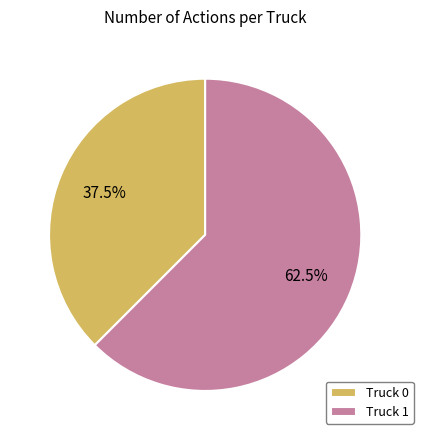

Rank the categories by value from highest to lowest.

Truck 1, Truck 0